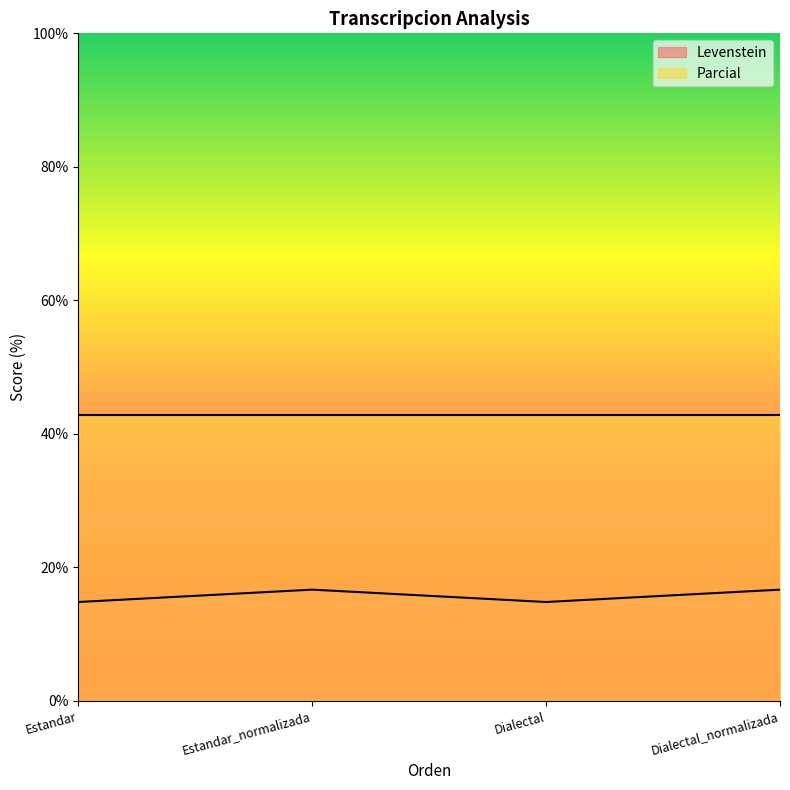

What is the sum of the values at Dialectal and Estandar_normalizada?

31.5